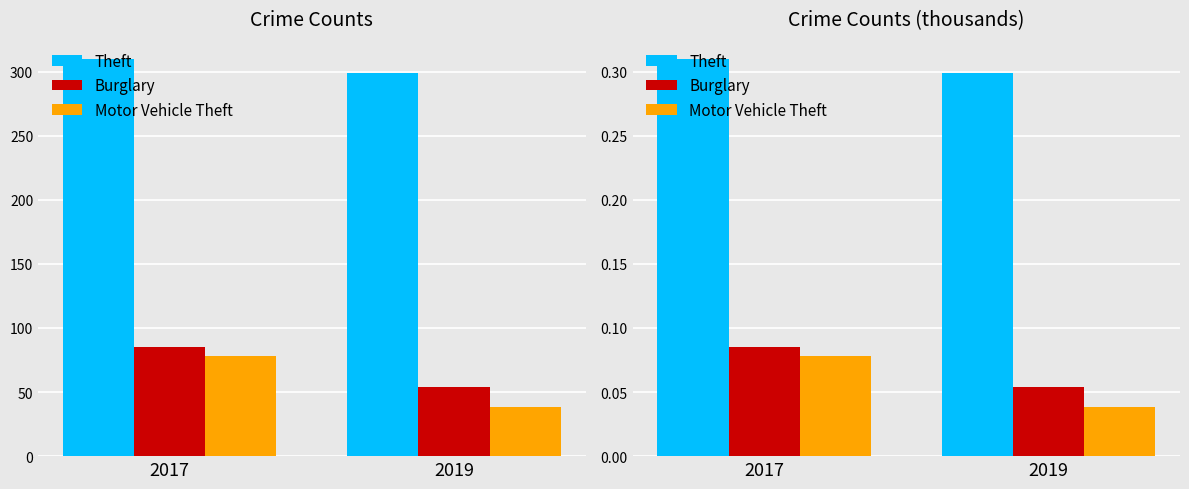

At how many categories does at least one series exceed 0?

2